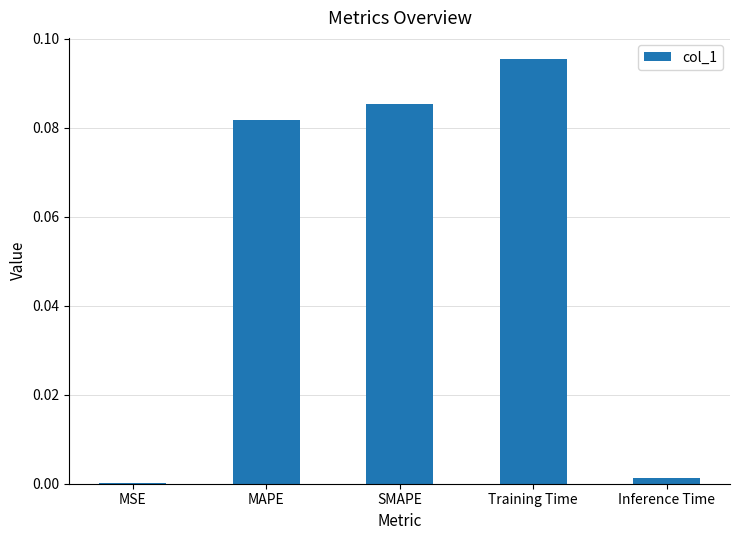

Which category has the highest value across all series?

Training Time